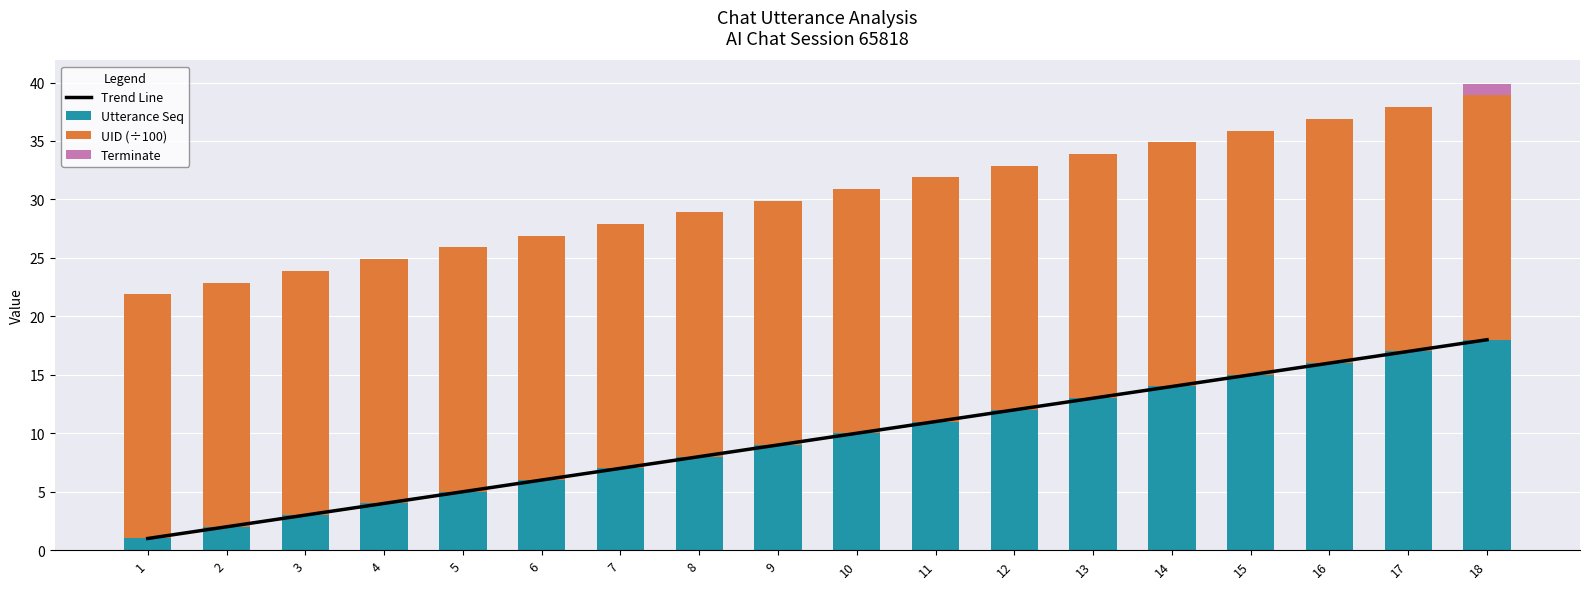

Is it true that Trend Line equals 10.0 at 10?

True